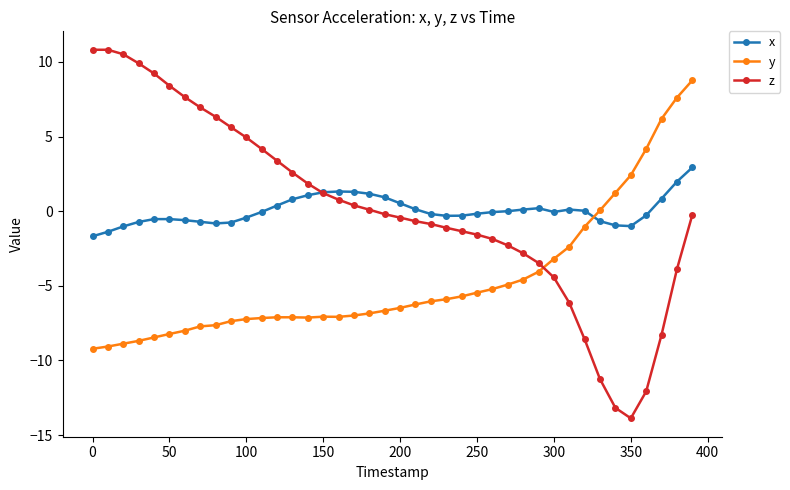

How many intersections are there between y and z?

1